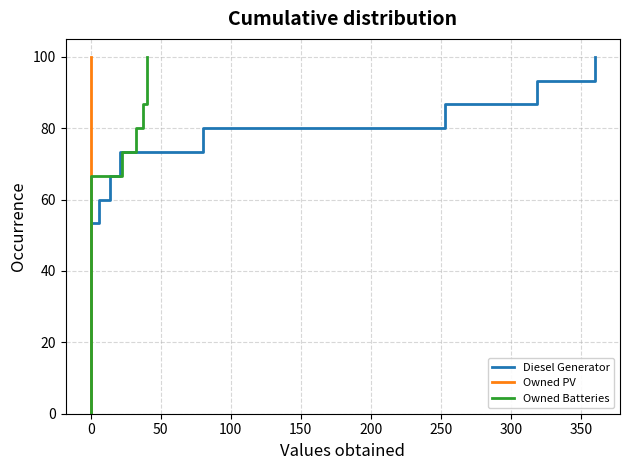

What is the value of the Owned PV point at the 6th from the left?

33.3